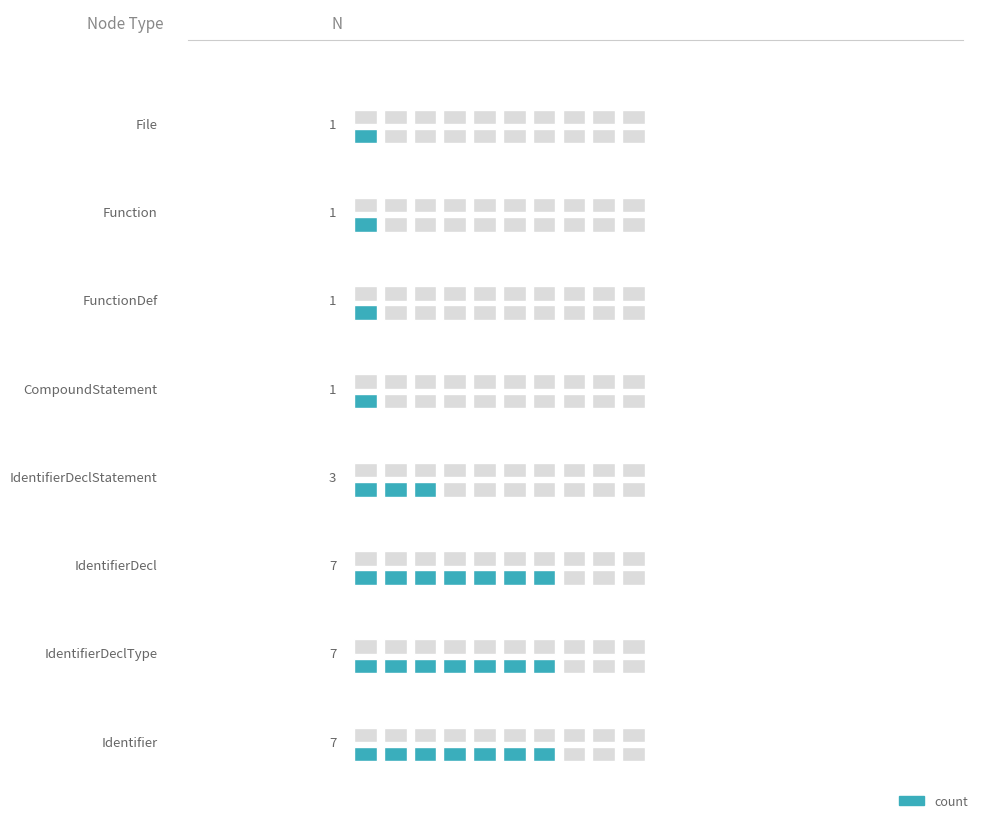

What is the change in value from Function to Identifier?

+6